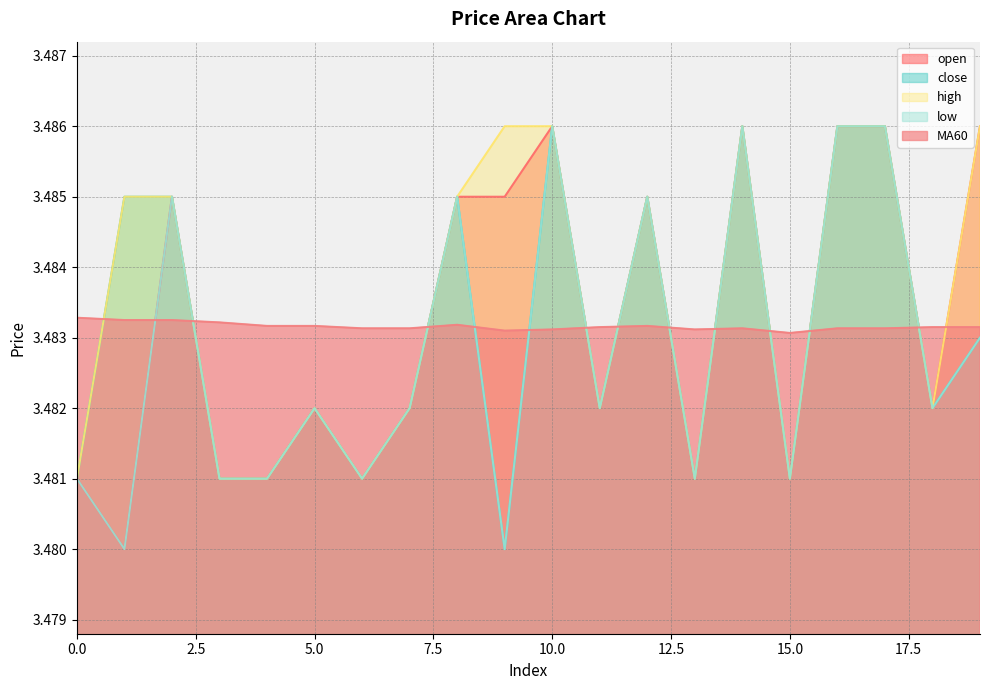

What is the approximate value of close at 5?

3.5